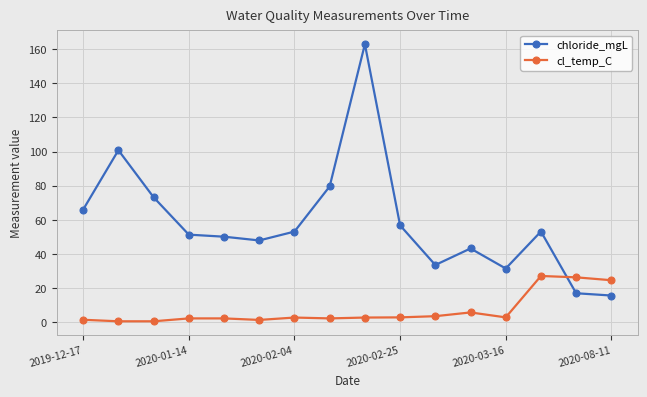

Which series has the largest range (max minus min)?

chloride_mgL